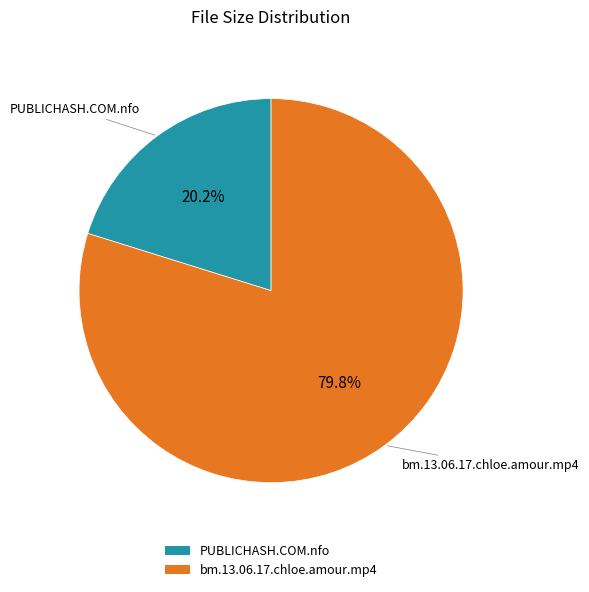

What is the majority slice?

bm.13.06.17.chloe.amour.mp4